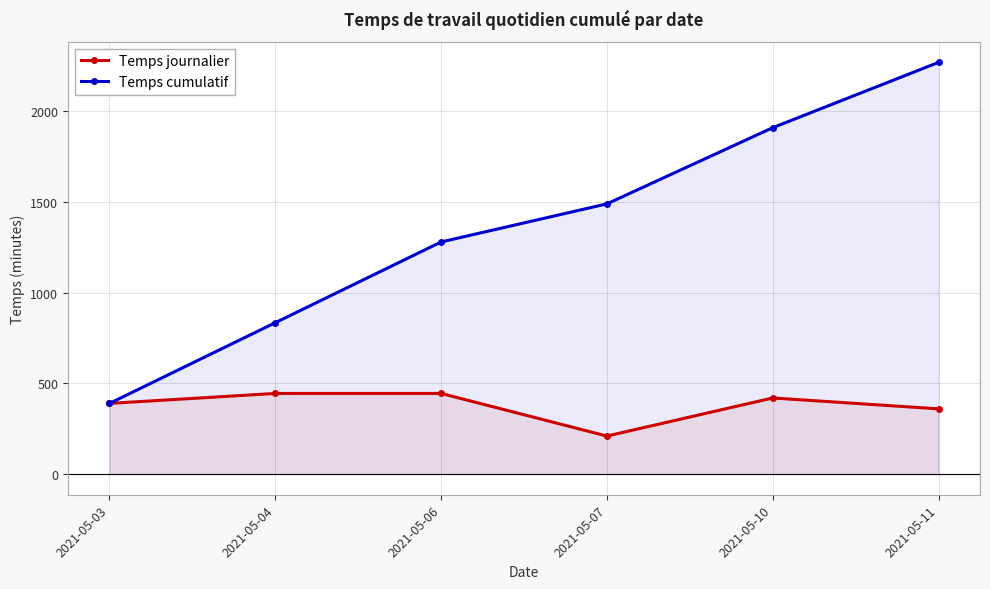

What is the sum of all Temps cumulatif values?

8175